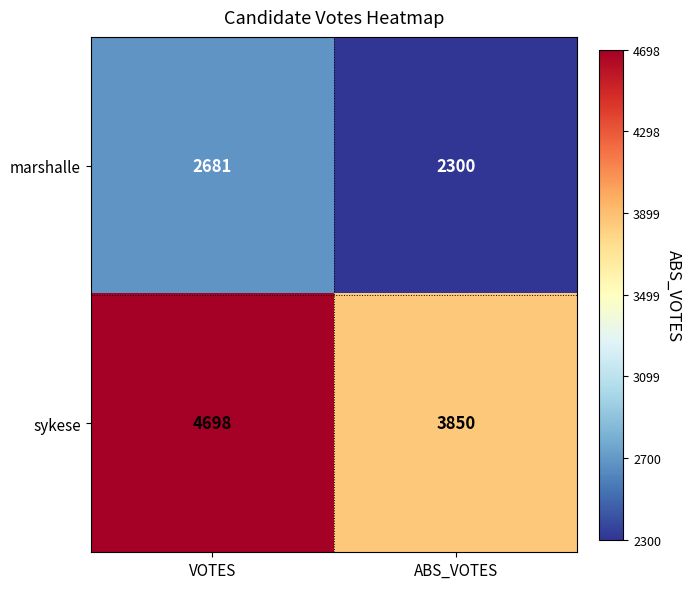

What is the spread (max minus min) of values at ABS_VOTES?

1550